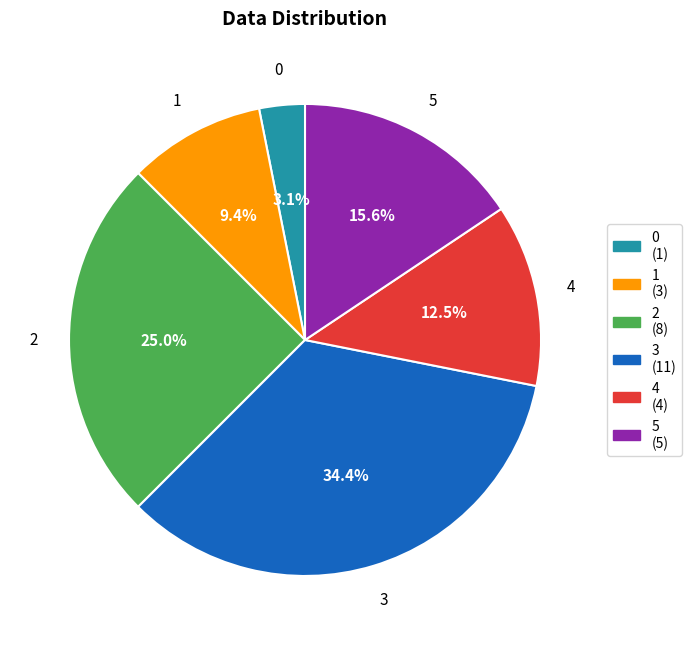

To the nearest percent, what is the combined percentage of 2 and 3?

59%